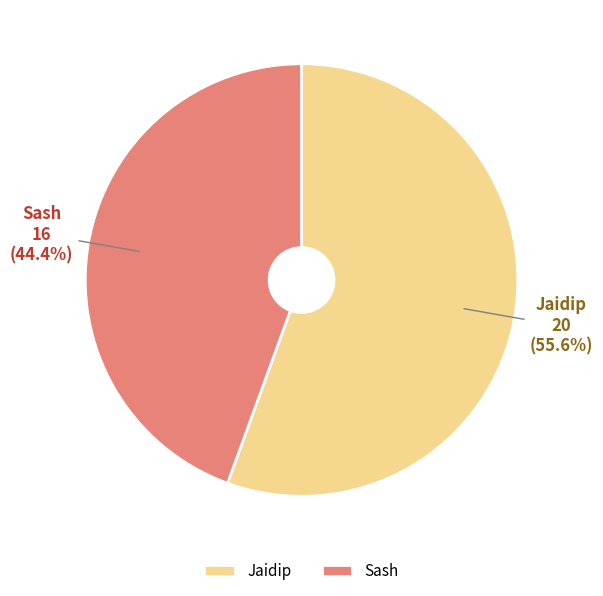

What is the ratio of the value at Sash to the value at Jaidip?

0.8